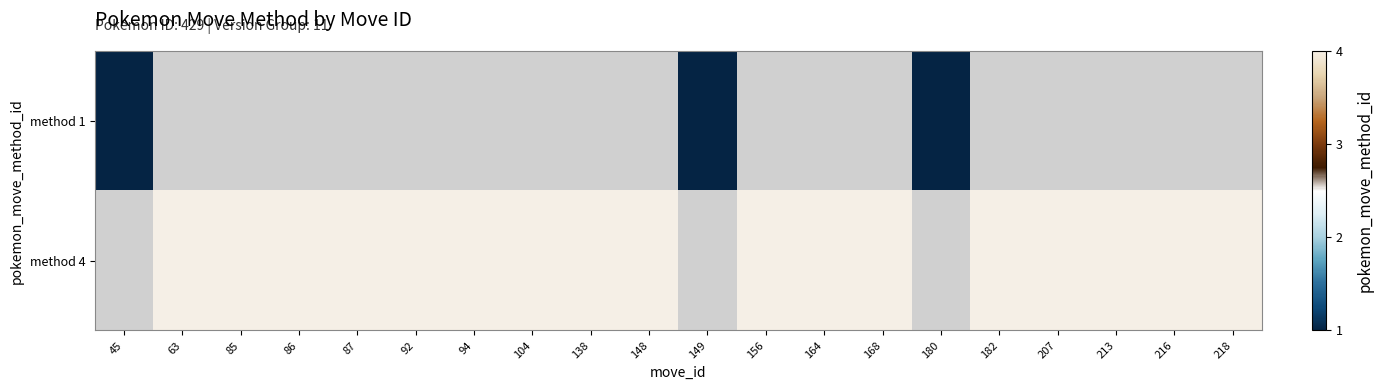

Is the value of method 1 at 216 greater than the value of method 4 at 164?

No